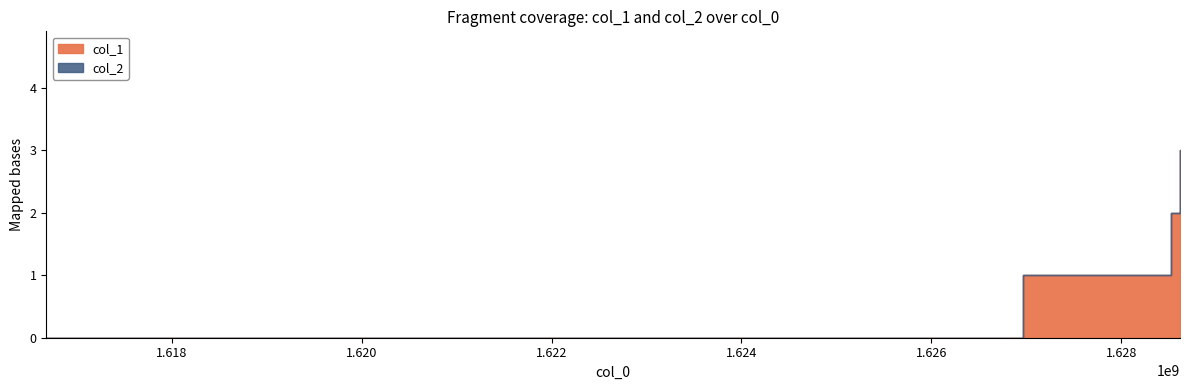

True or false: col_2 and col_1 intersect in this chart.

False